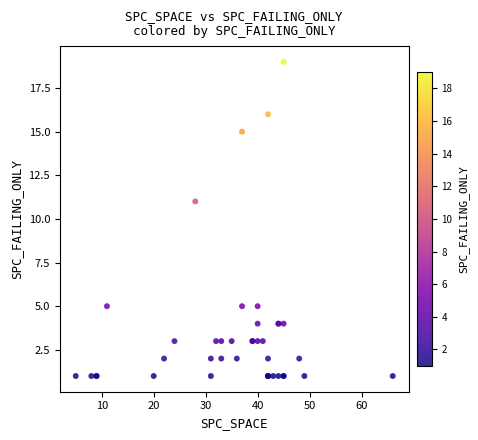

What Y value in the scatter plot is closest to 10?

11